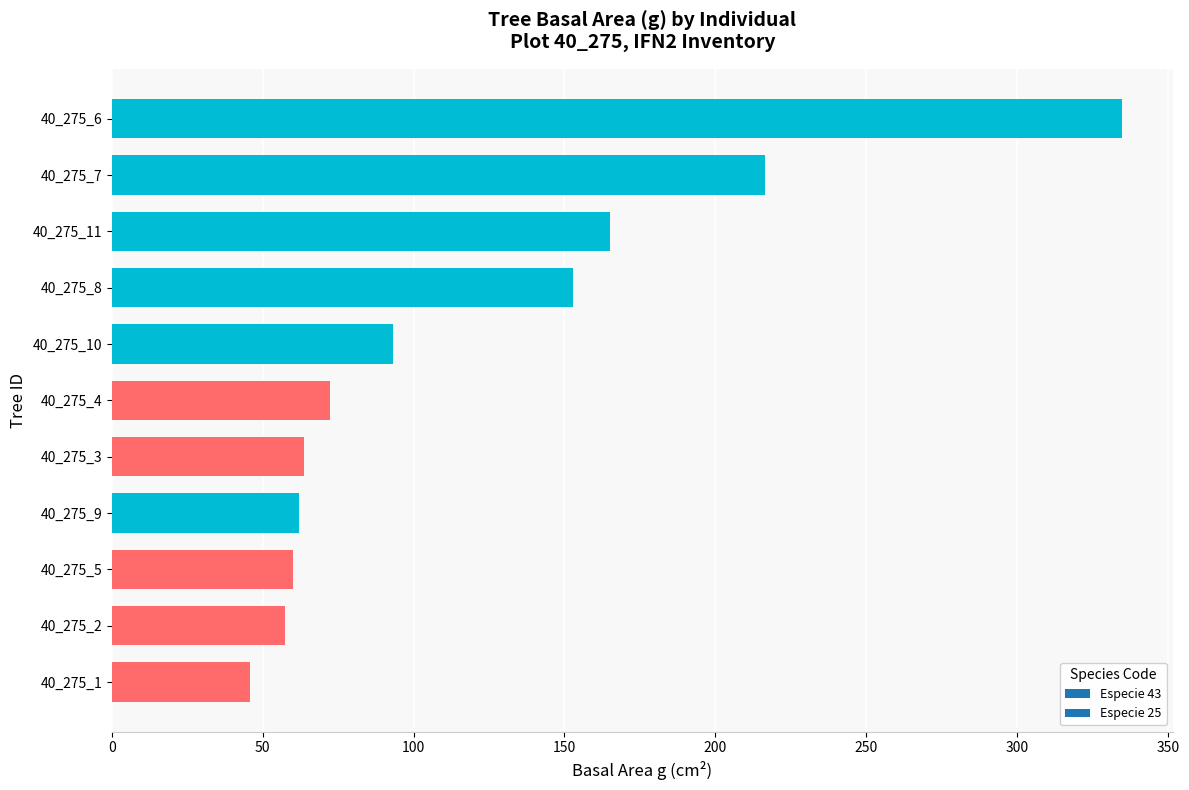

Is it true that the value at 40_275_3 is 63.6?

True